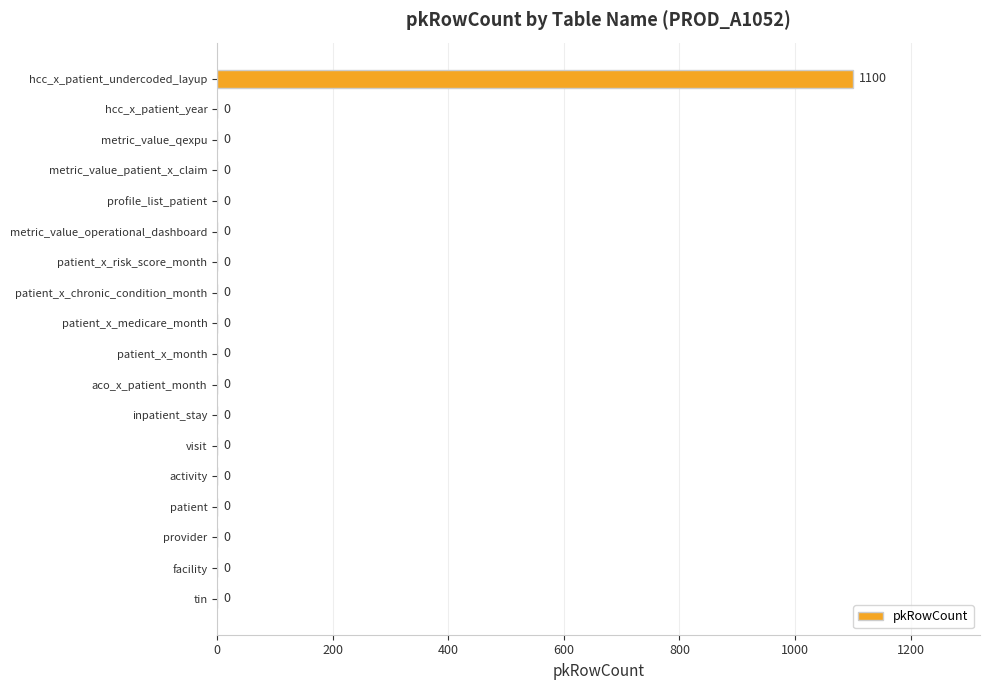

What is the greatest value displayed?

1100